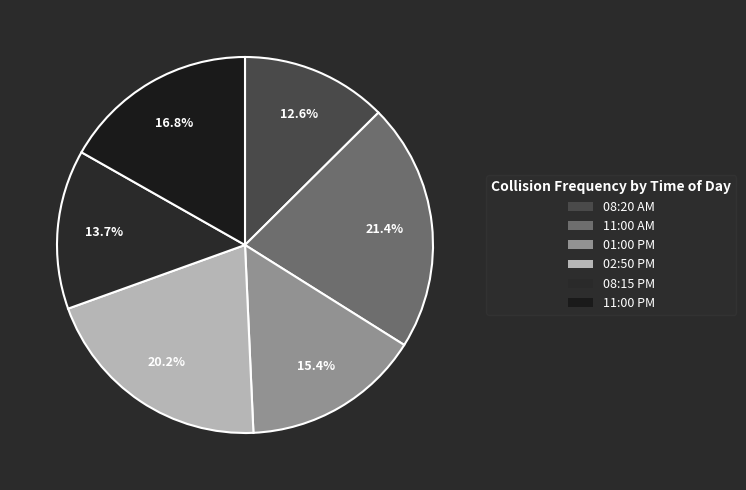

Which has a higher value, 08:20 AM or 11:00 AM?

11:00 AM